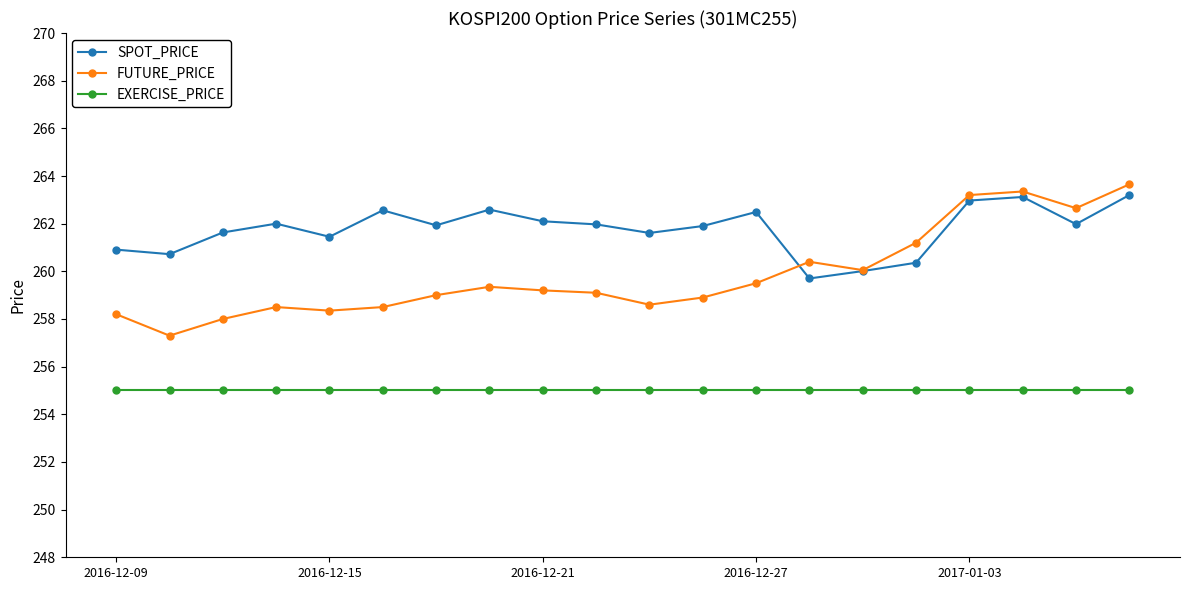

Count the number of categories in the chart.

20